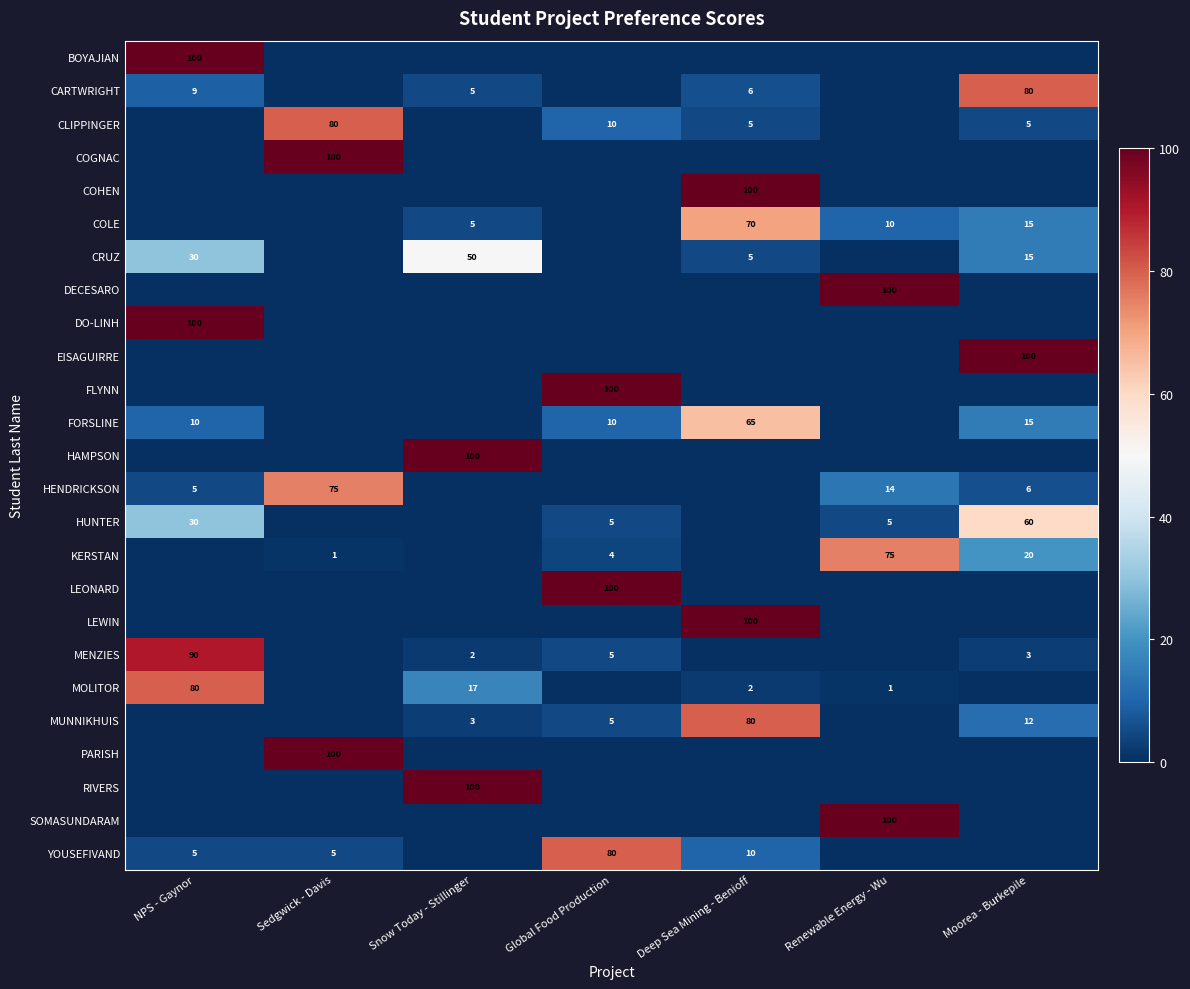

The value of MOLITOR at NPS - Gaynor is 80. True or false?

True